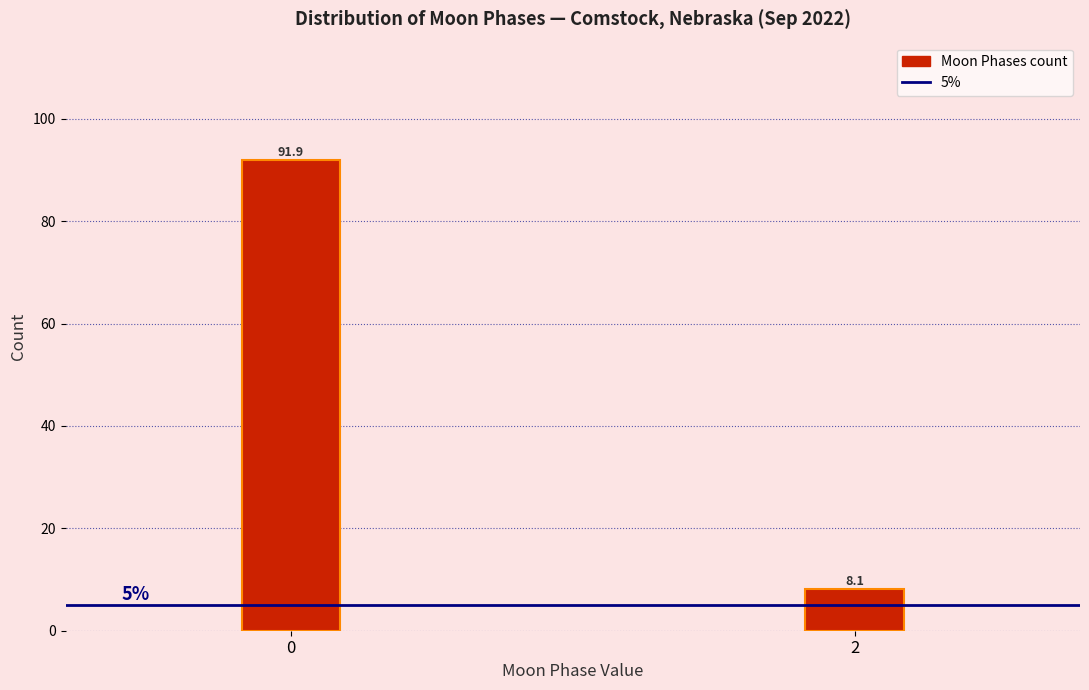

Reading left to right, extract all data points from this chart.

0=91.9	2=8.1